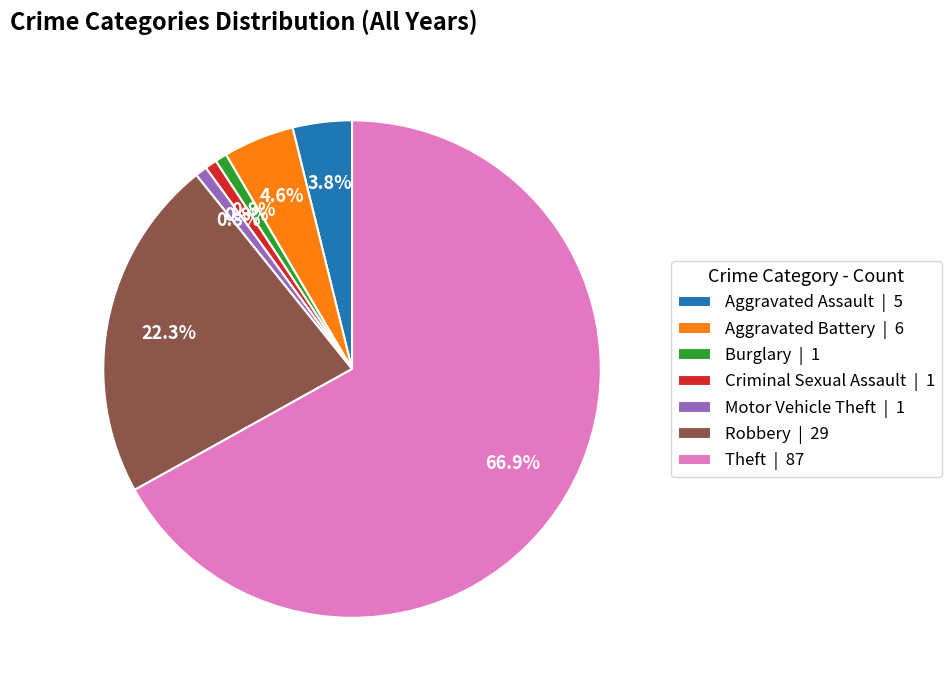

What percentage is the Robbery slice, to the nearest percent?

22%